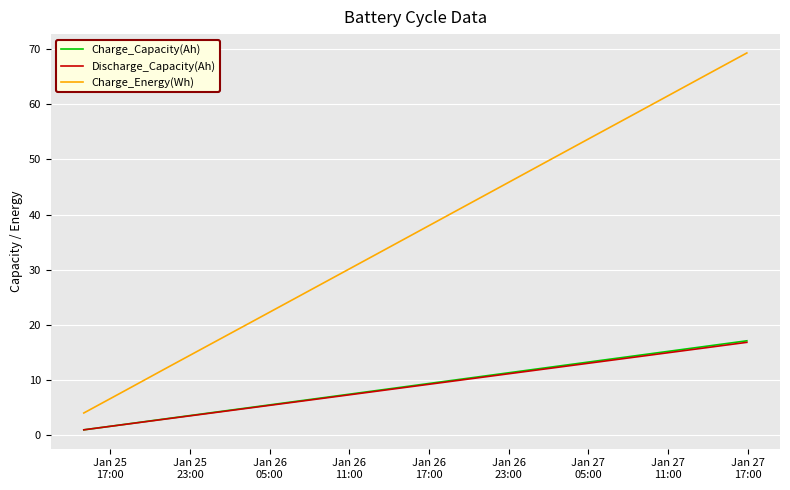

What are all the series names shown in the legend?

Charge_Capacity(Ah), Discharge_Capacity(Ah), Charge_Energy(Wh)